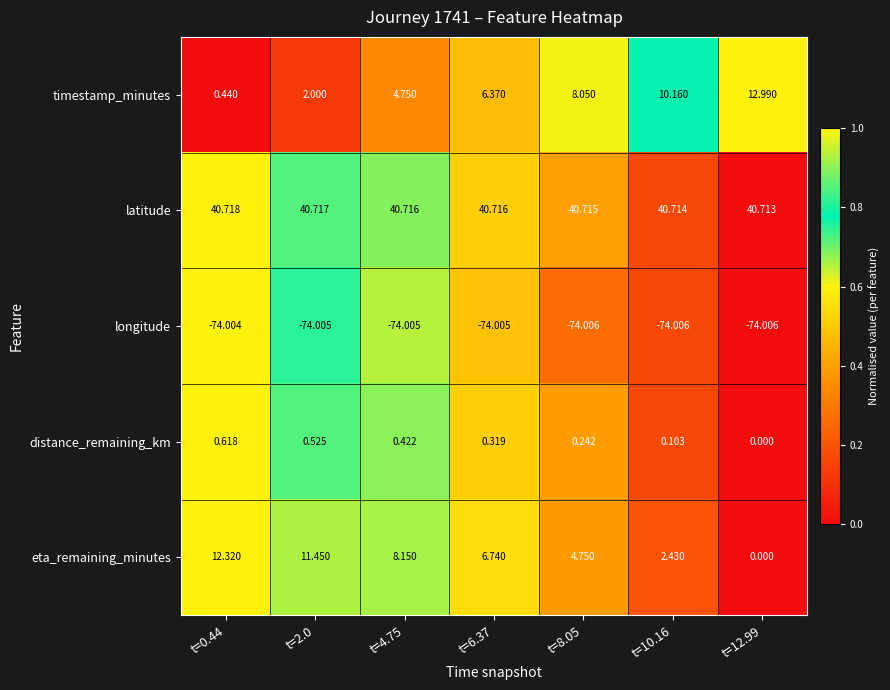

Which label corresponds to the largest value in the chart?

t=0.44